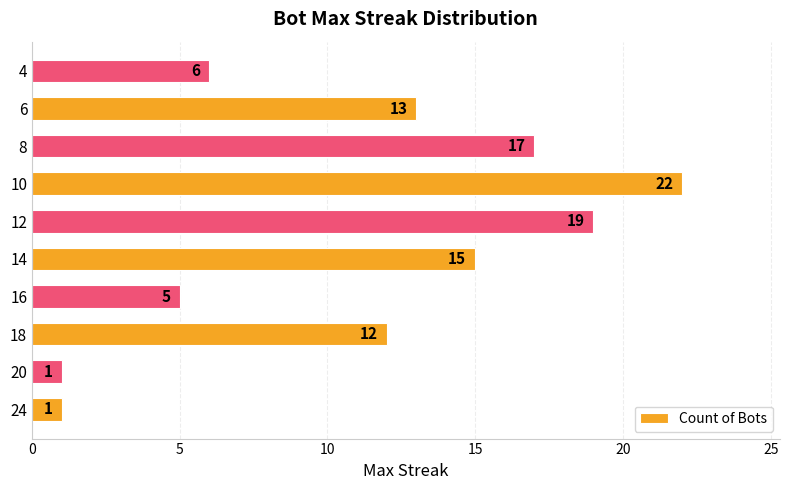

The value at 18 is 12. True or false?

True